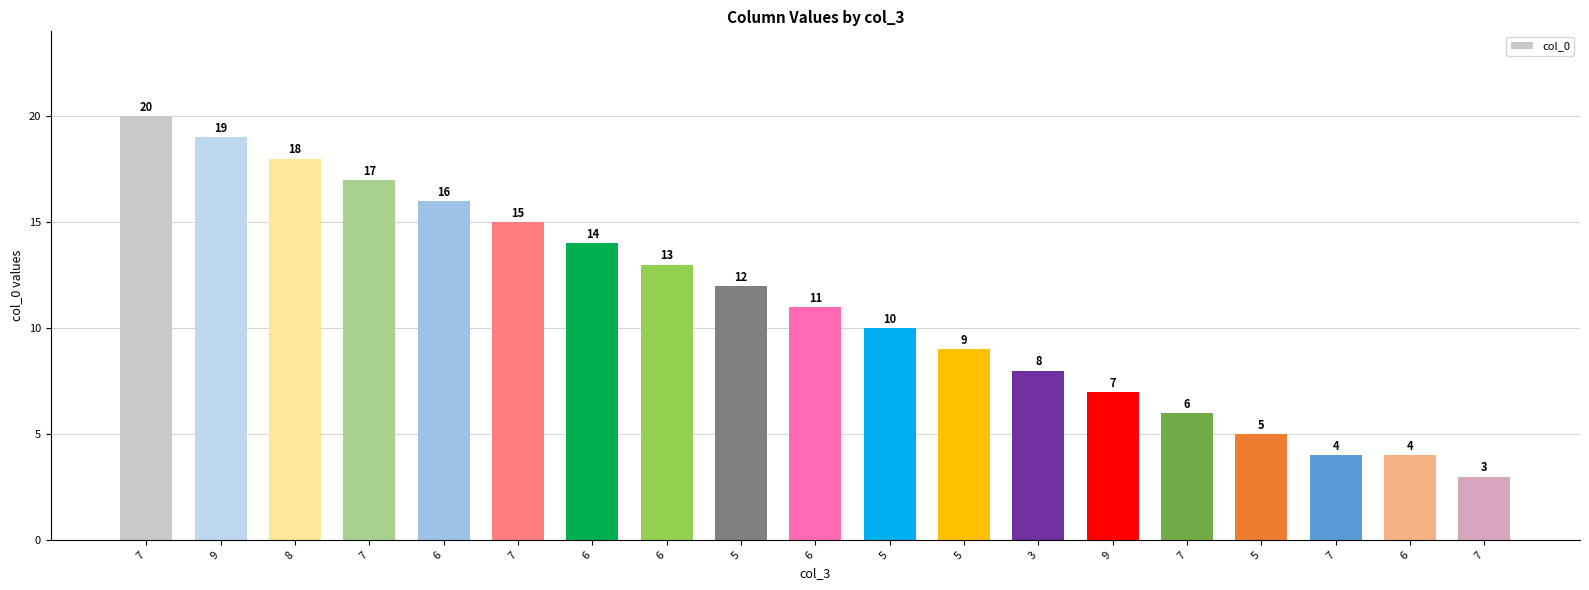

What is the difference between the maximum and minimum values?

17